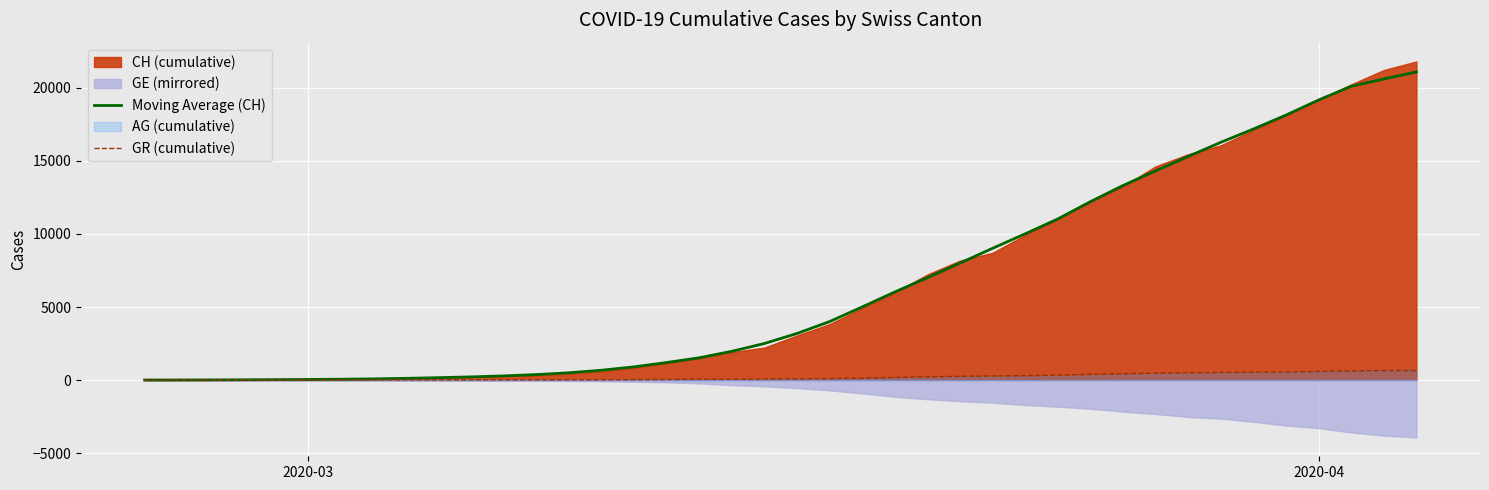

True or false: GR (cumulative) and Moving Average (CH) intersect in this chart.

False